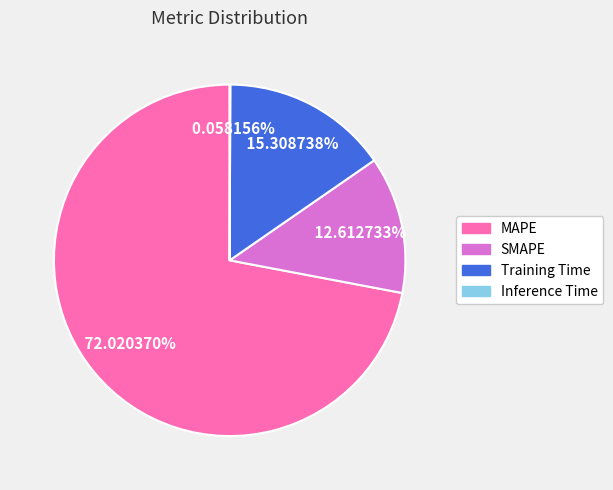

Combined, do MAPE and Training Time account for over 50%?

Yes